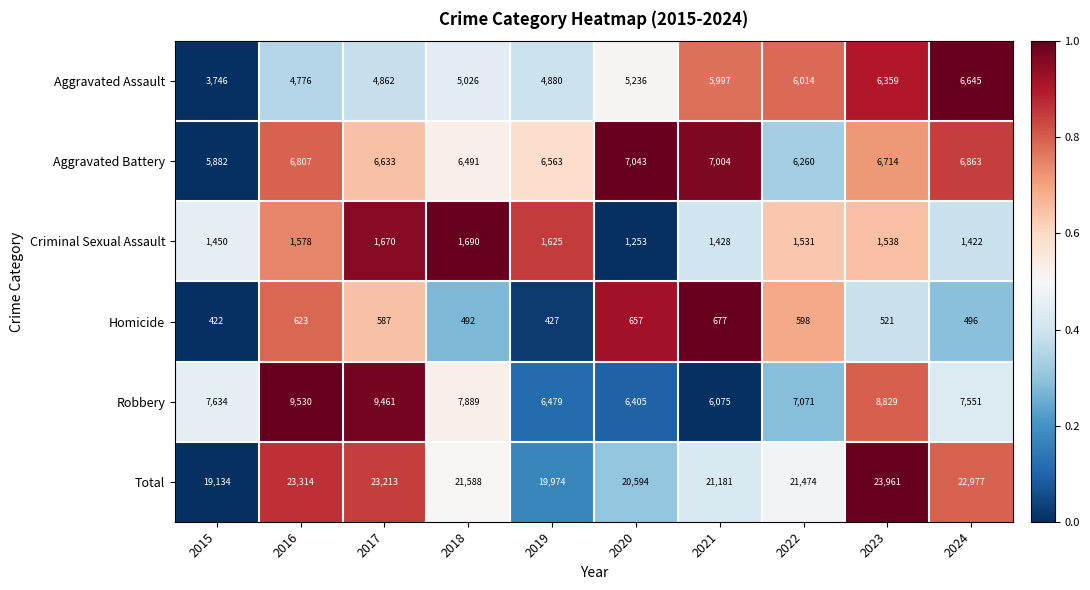

List the series in order of their peak value, highest first.

Total, Robbery, Aggravated Battery, Aggravated Assault, Criminal Sexual Assault, Homicide